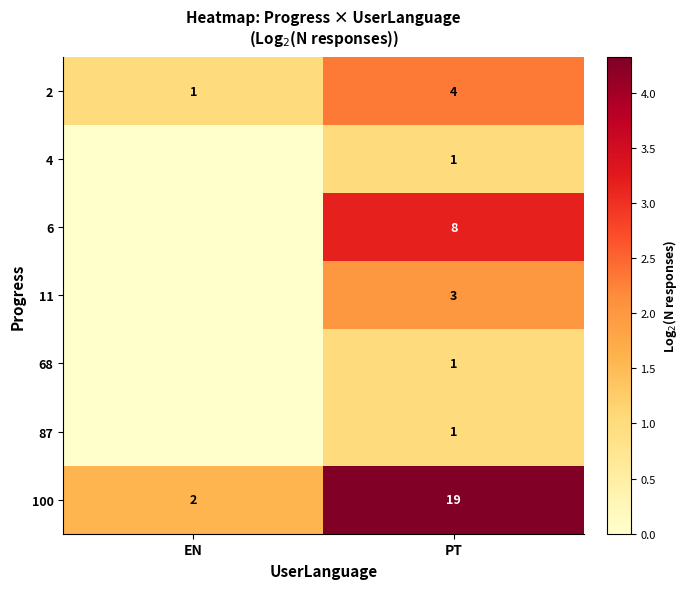

Is it true that 100 equals 7 at PT?

False